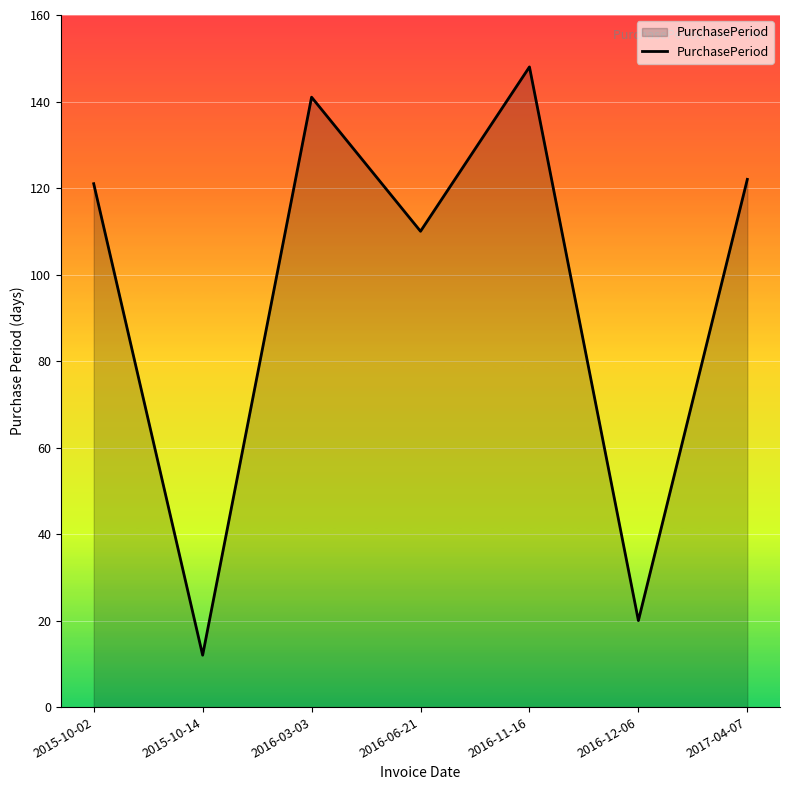

At which category does the chart reach its peak across all series?

2016-11-16